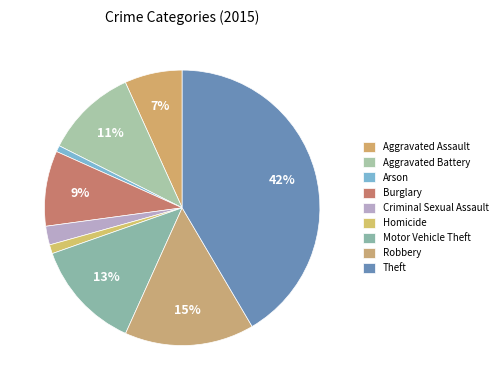

Does any single category account for the majority?

No